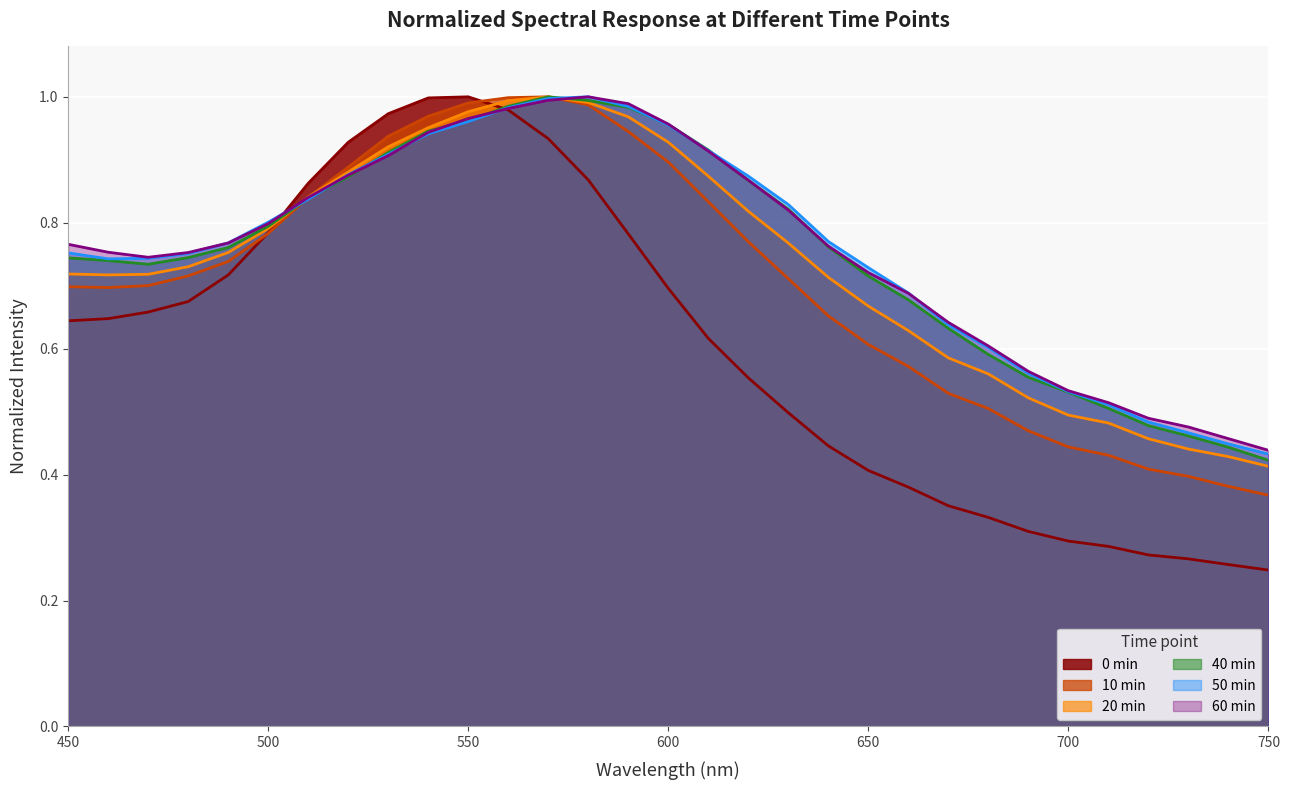

At which label is 50 min closest to 0?

750